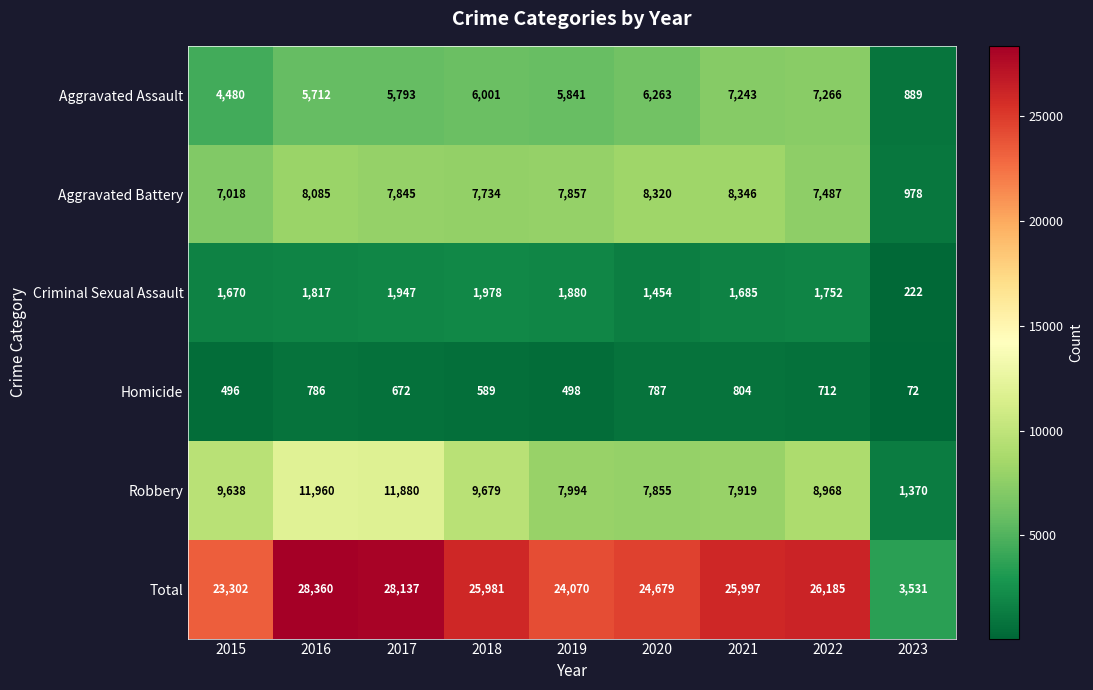

At how many categories does at least one series exceed 23249?

8